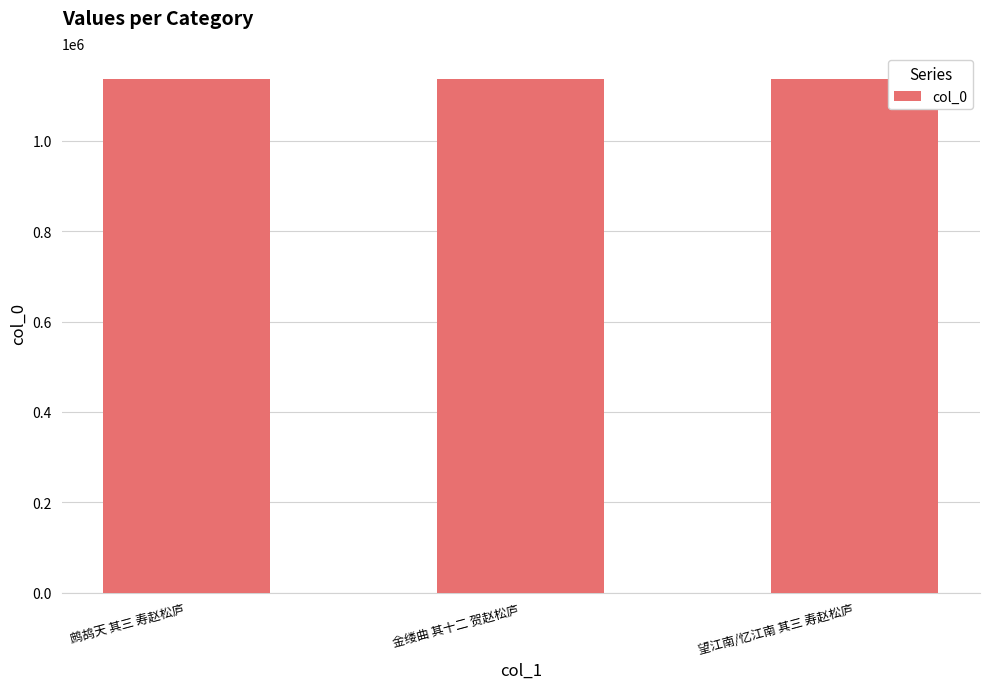

How many bars are there in total?

3